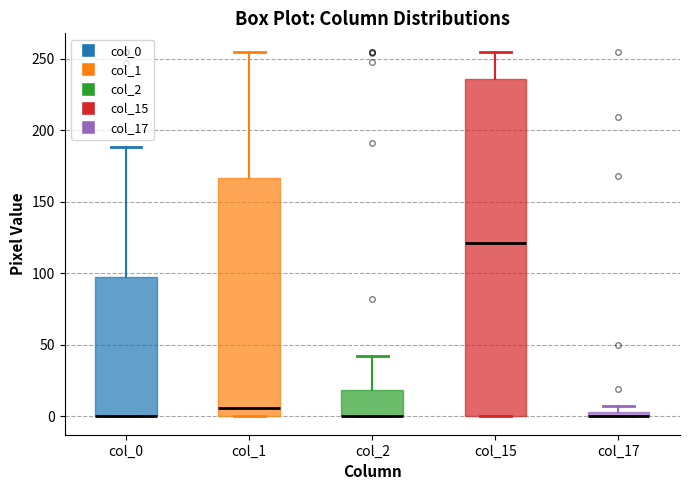

Where is the lower edge of the box for col_17 on the y-axis? The values are not printed on the chart, so give them approximately, as read against the axis.

0